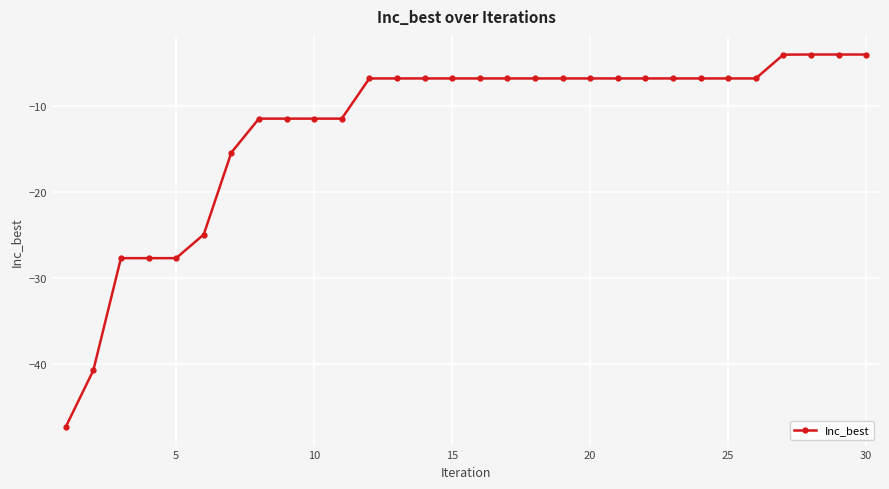

What is the difference between the maximum and second lowest values?

36.8